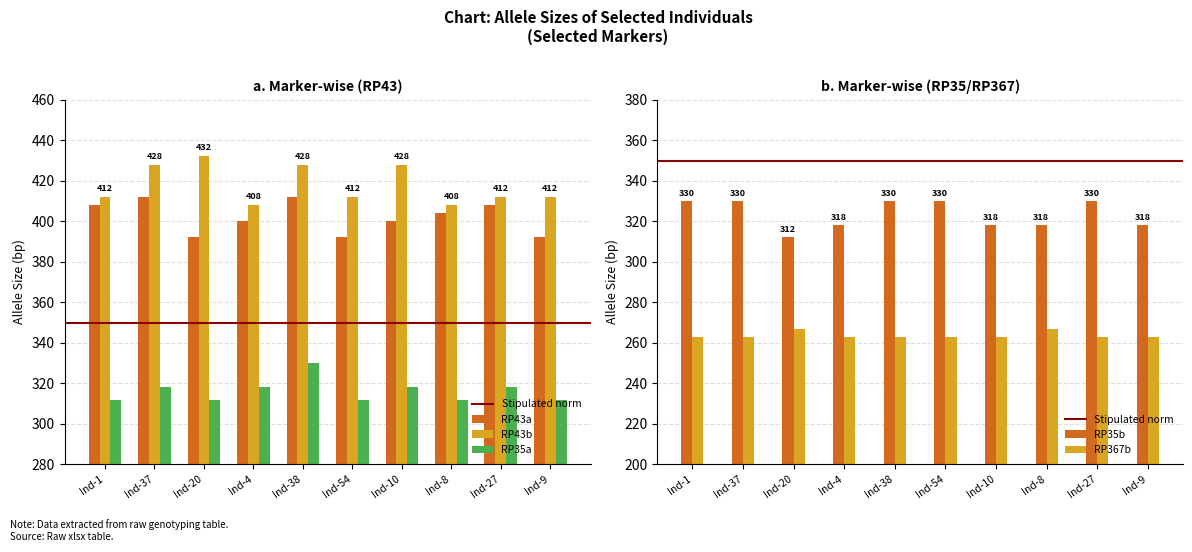

List the series in order of their peak value, highest first.

RP43b, RP43a, RP35a, RP35b, RP367b